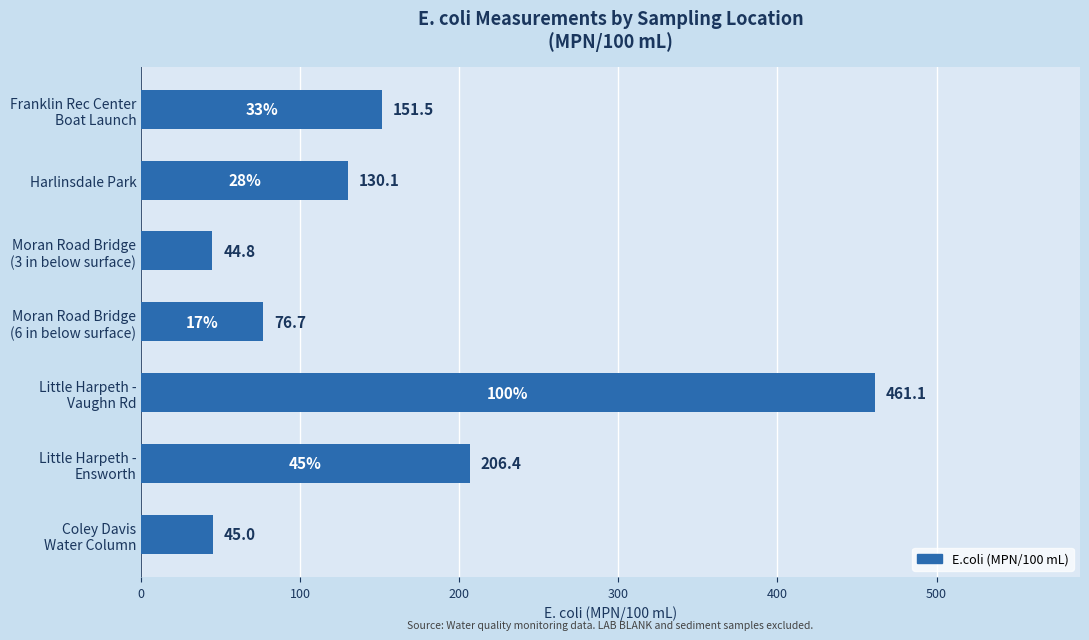

The value at Harlinsdale Park is 130.1. True or false?

True